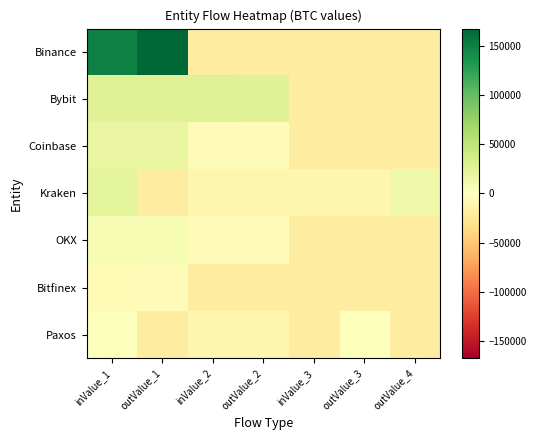

Which has a higher value, outValue_4 or outValue_1?

outValue_1